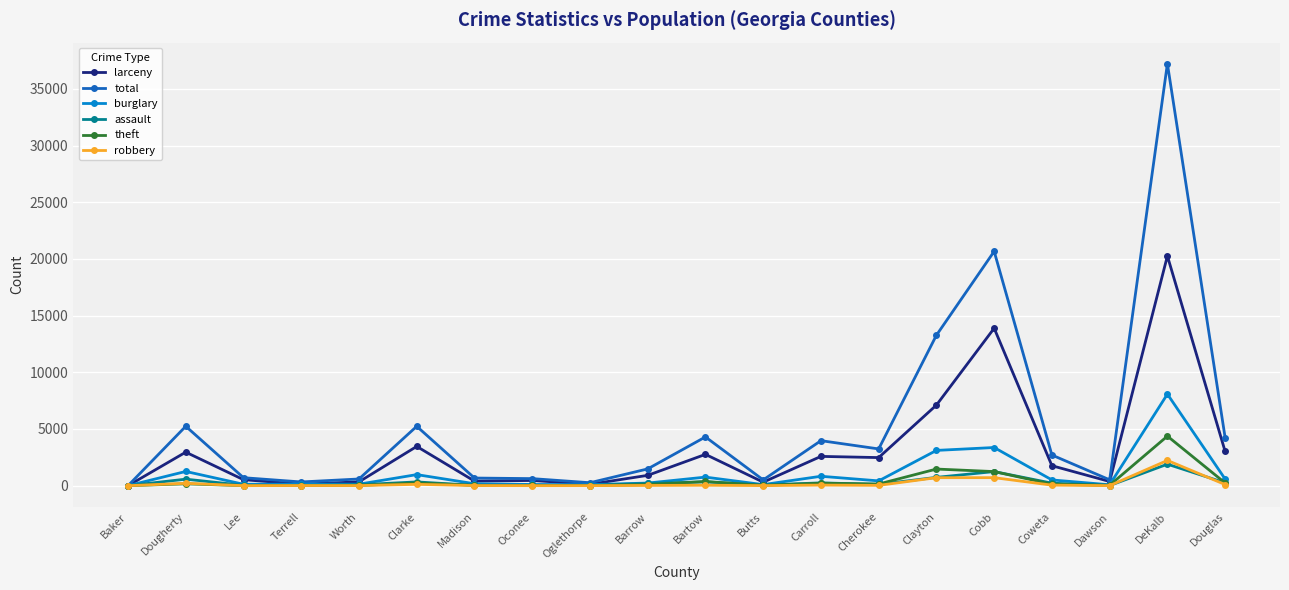

What is the sum of all burglary values?

21076